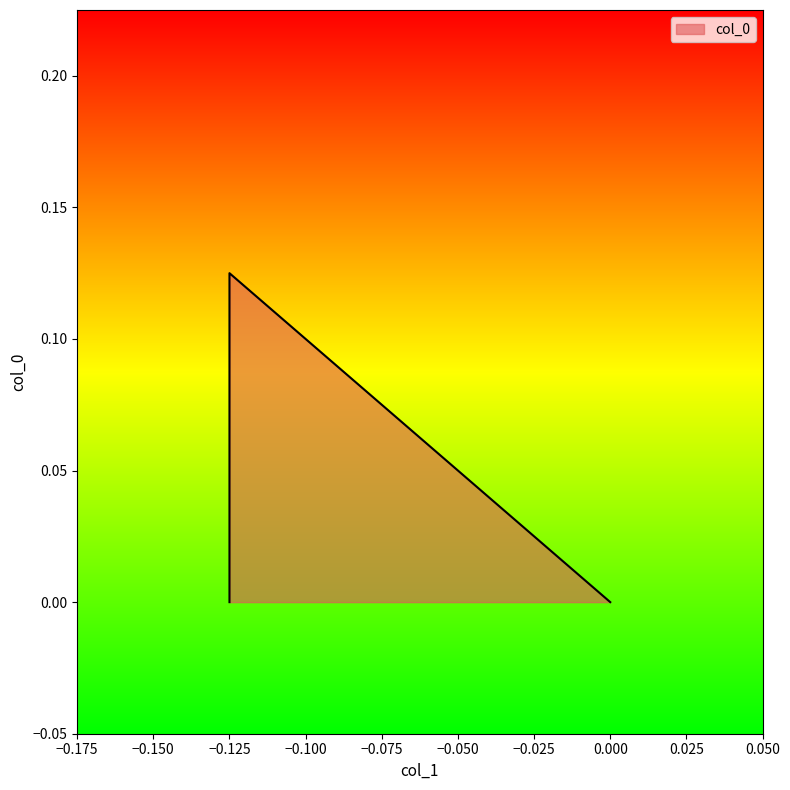

What is the sum of the values at -0.125 and -0.125?

0.1